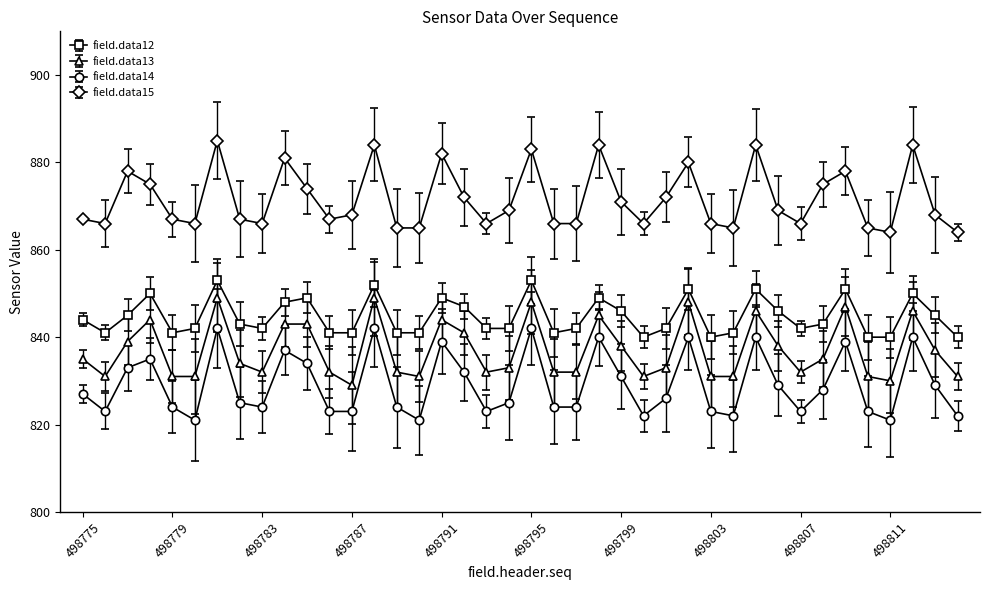

True or false: field.data14 and field.data13 cross at least once.

False